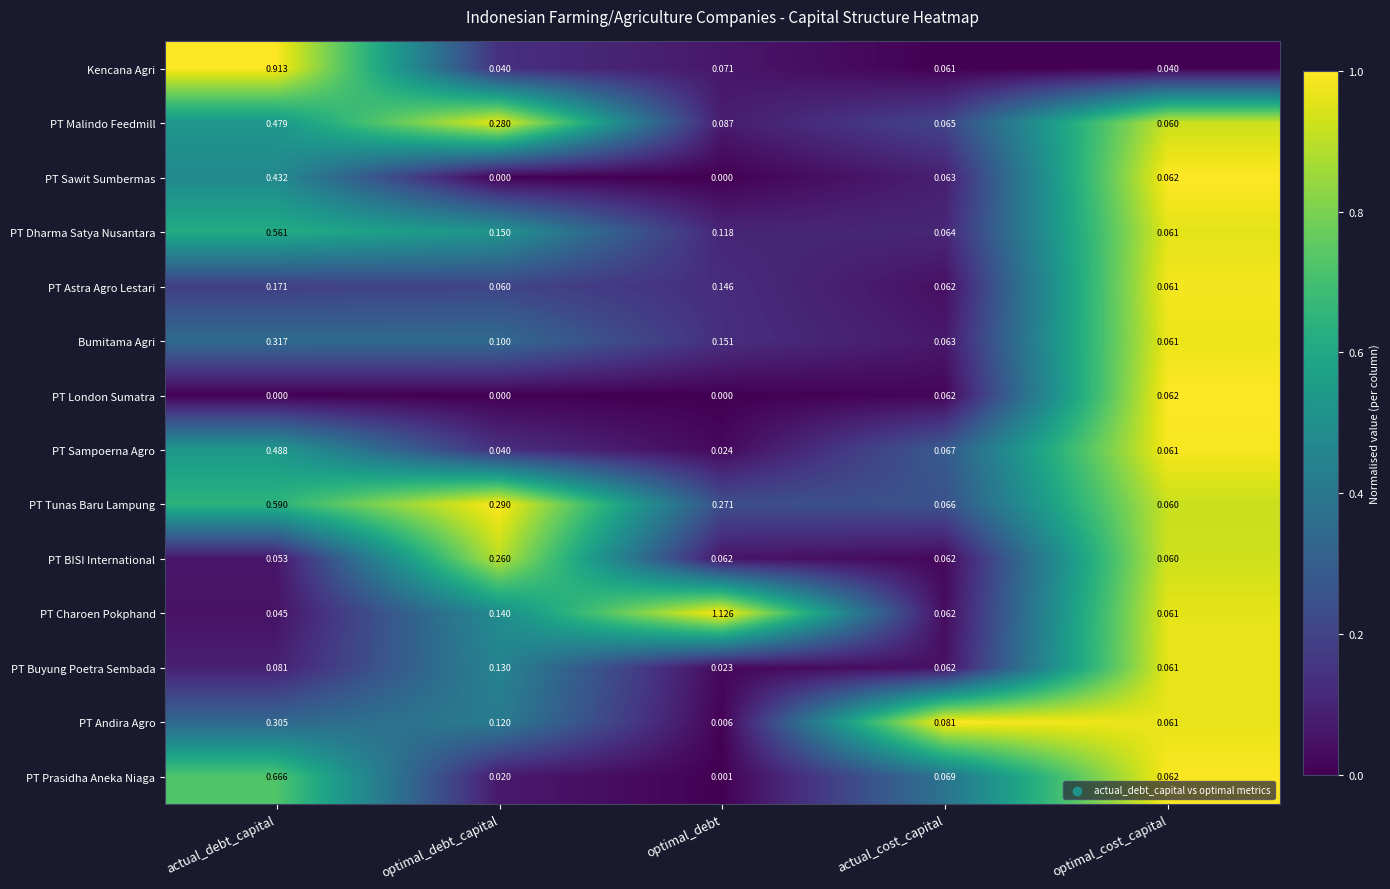

List the labels in order of PT Buyung Poetra Sembada value, smallest first.

optimal_debt, optimal_cost_capital, actual_cost_capital, actual_debt_capital, optimal_debt_capital